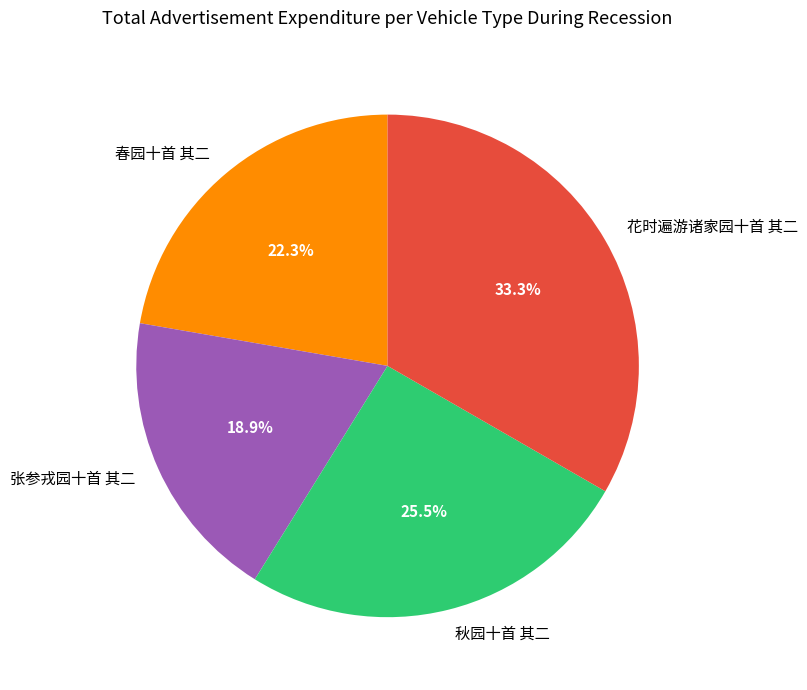

How much of the chart is everything except 春园十首 其二?

77.7%